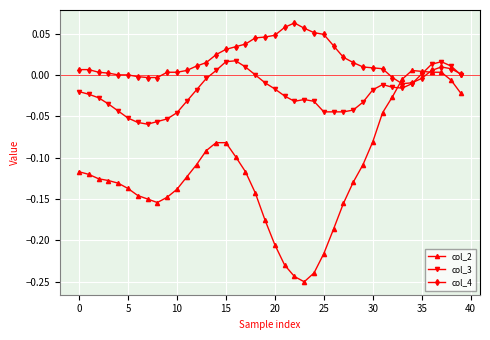

Which series has the largest total across all categories?

col_4